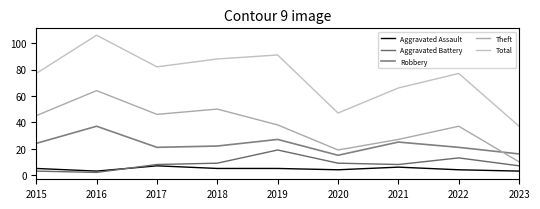

What is the average value of the Robbery series?

23